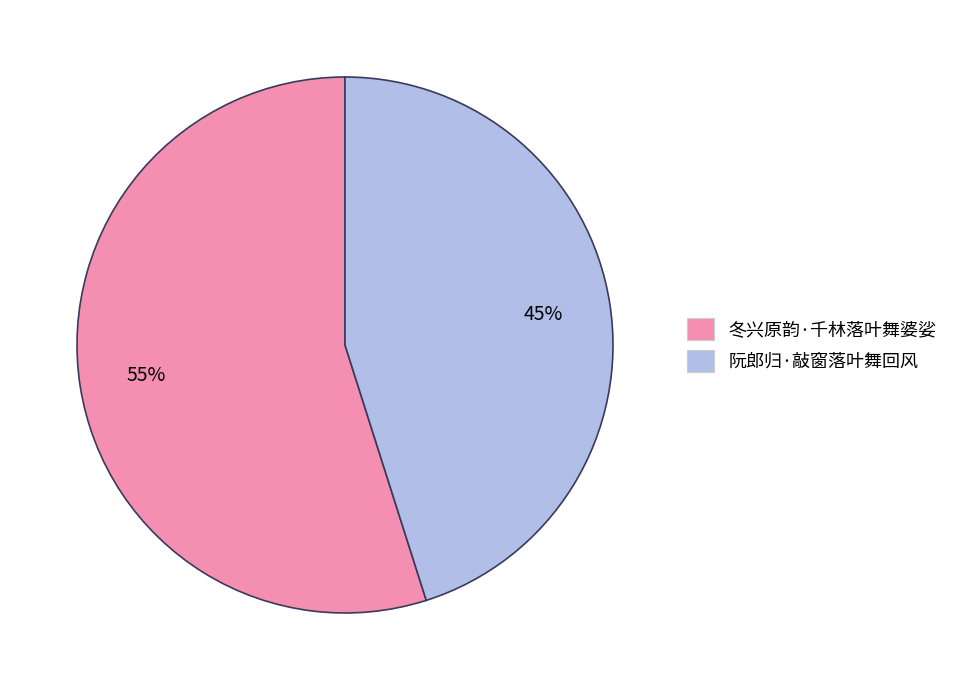

How many segments does this pie chart have?

2